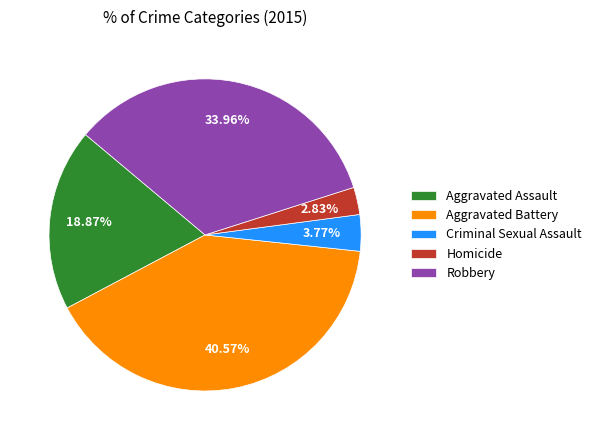

To the nearest percent, what is the average slice percentage?

20%